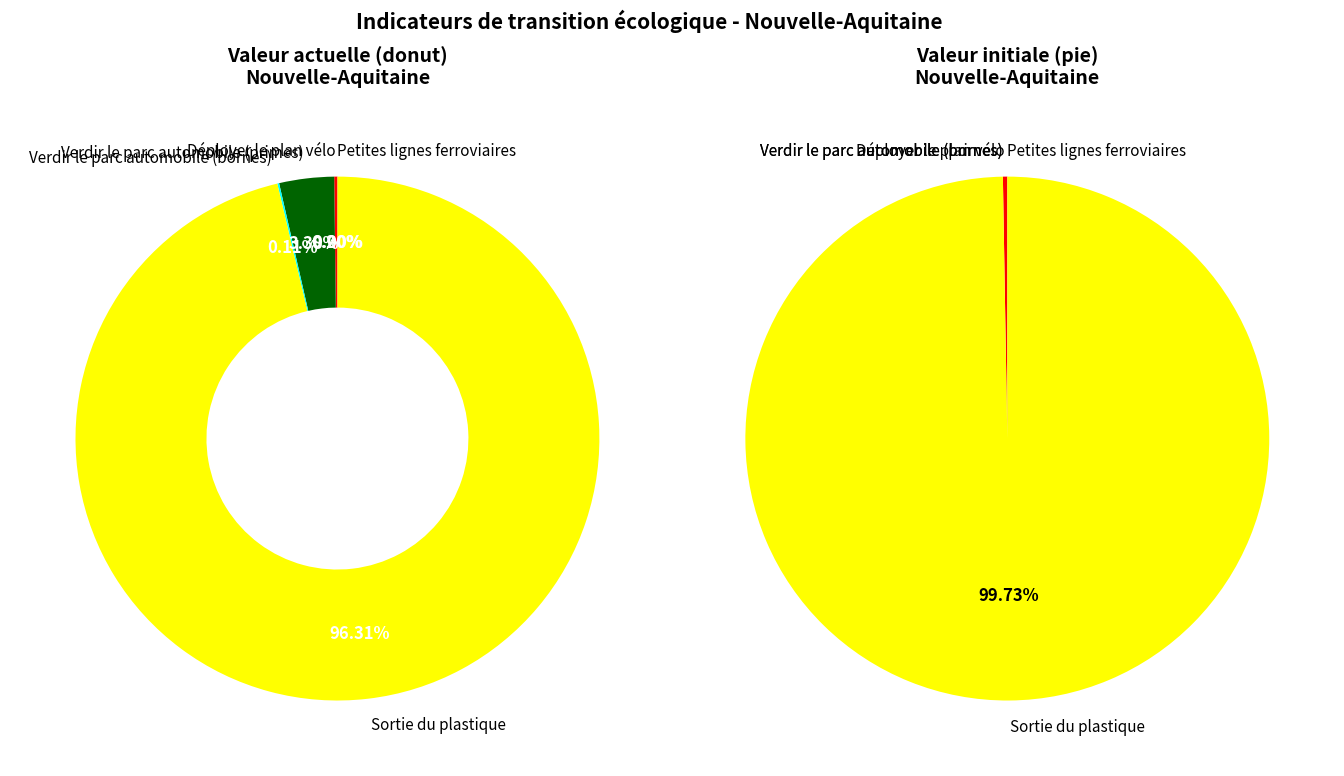

What is the change in value from Déployer le plan vélo to Verdir le parc automobile (bornes)?

-3014